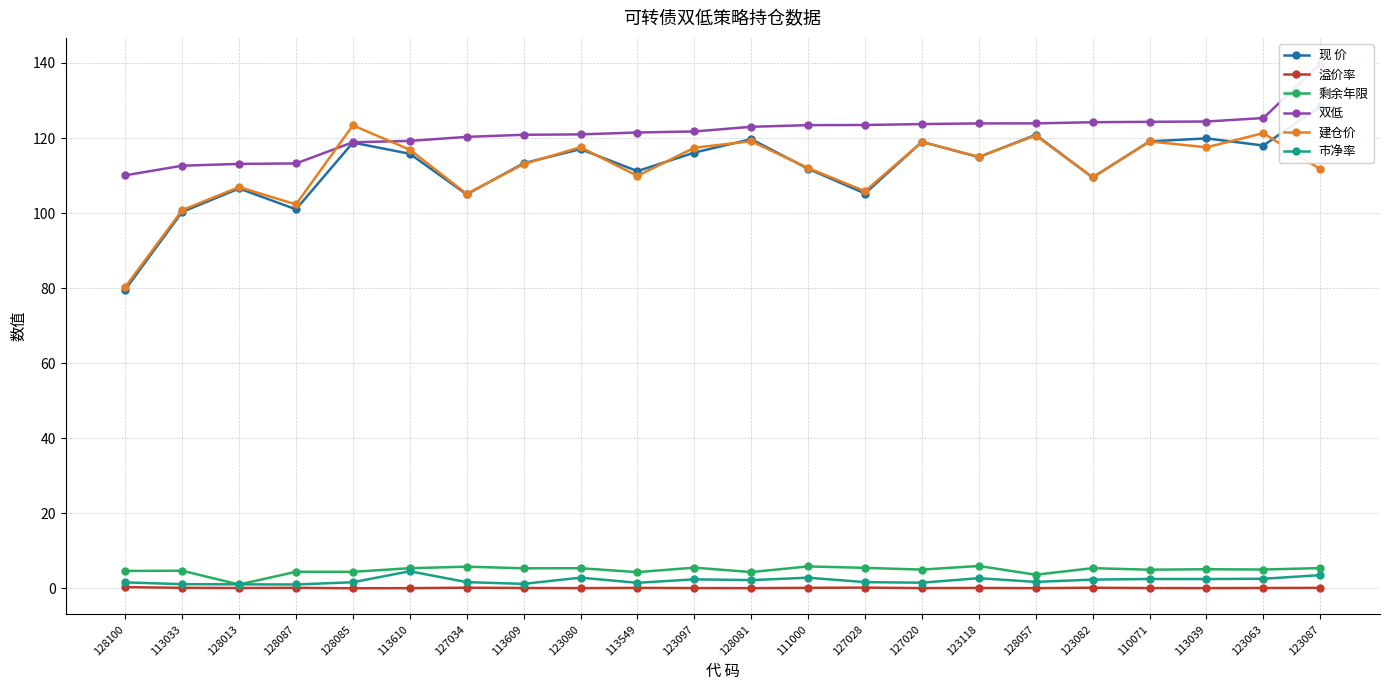

What is the average value of the 建仓价 series?

112.0